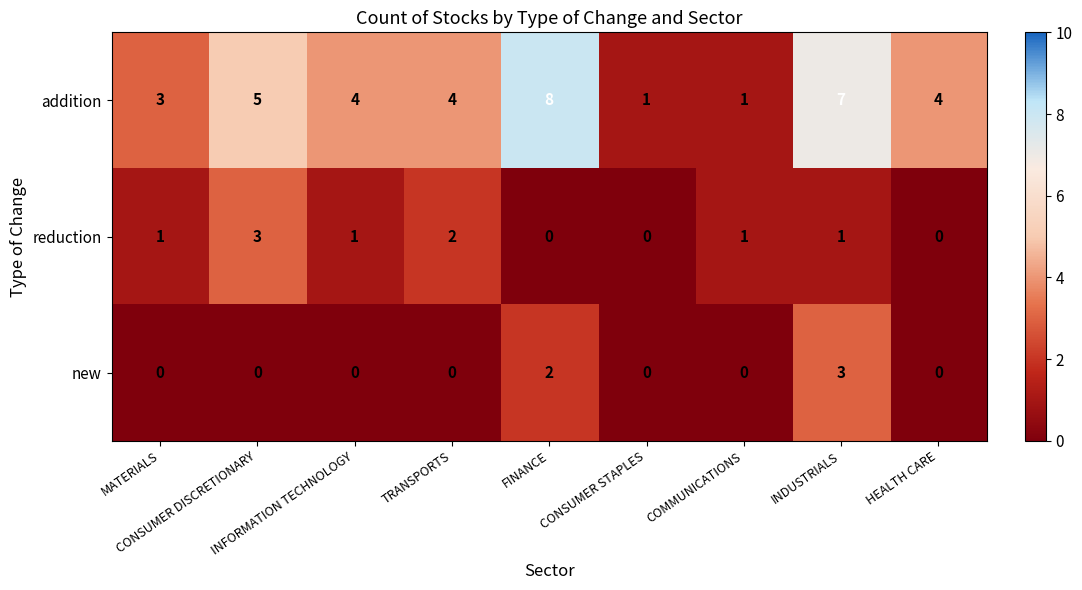

How many reduction values are between 0 and 1?

7